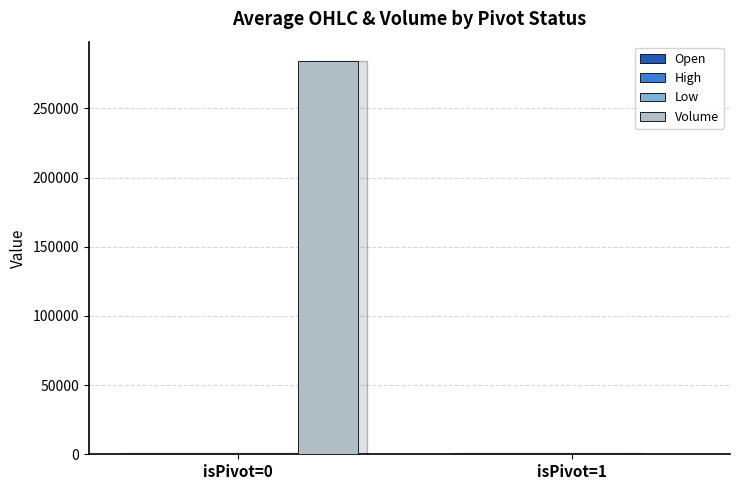

Are the bars horizontal?

No